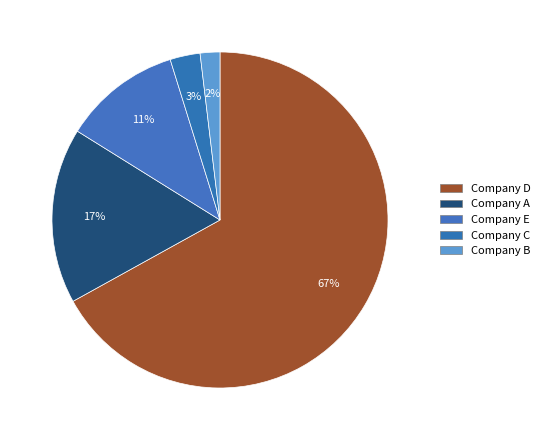

What is the majority slice?

Company D